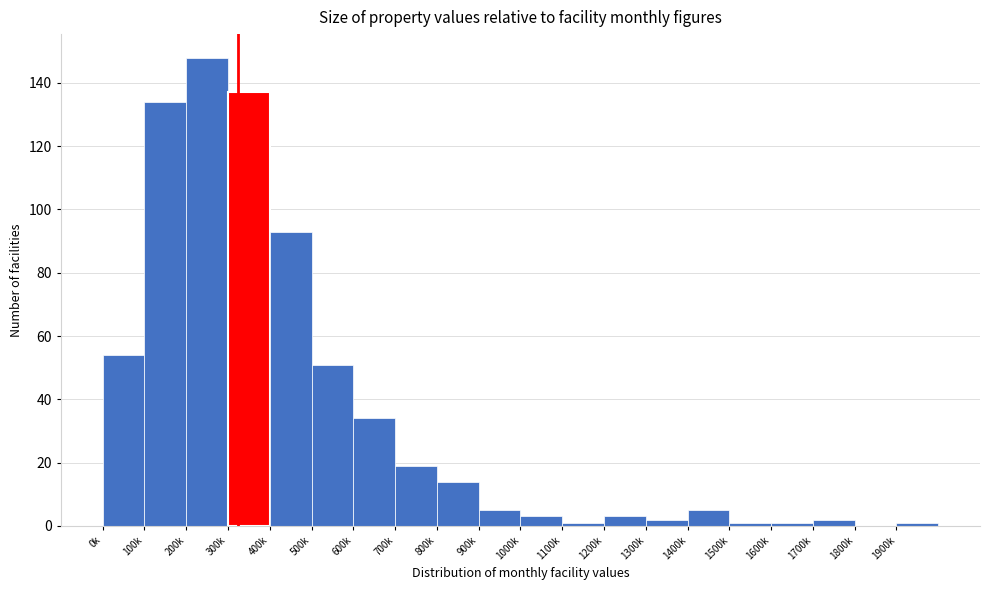

Reading left to right, transcribe all the data shown in this chart.

0k=54	100k=134	200k=148	300k=137	400k=93	500k=51	600k=34	700k=19	800k=14	900k=5	1000k=3	1100k=1	1200k=3	1300k=2	1400k=5	1500k=1	1600k=1	1700k=2	1800k=0	1900k=1